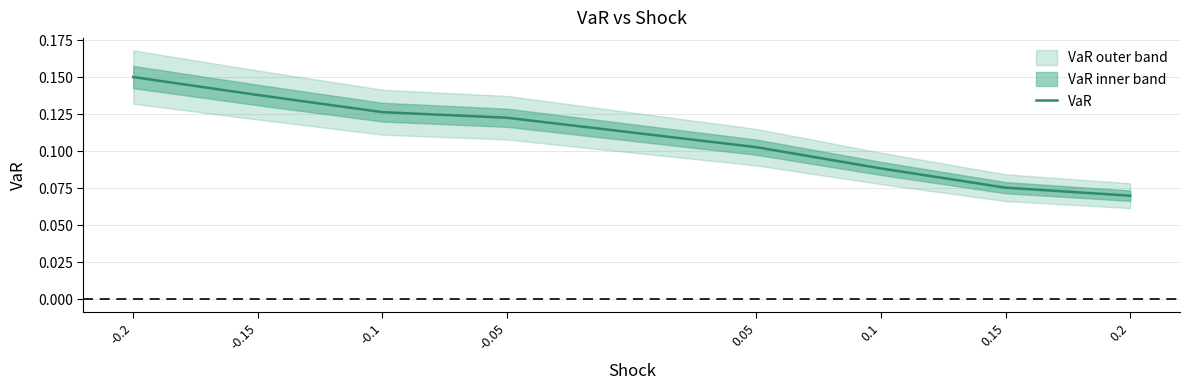

What is the change in value from -0.2 to 0.1?

-0.1